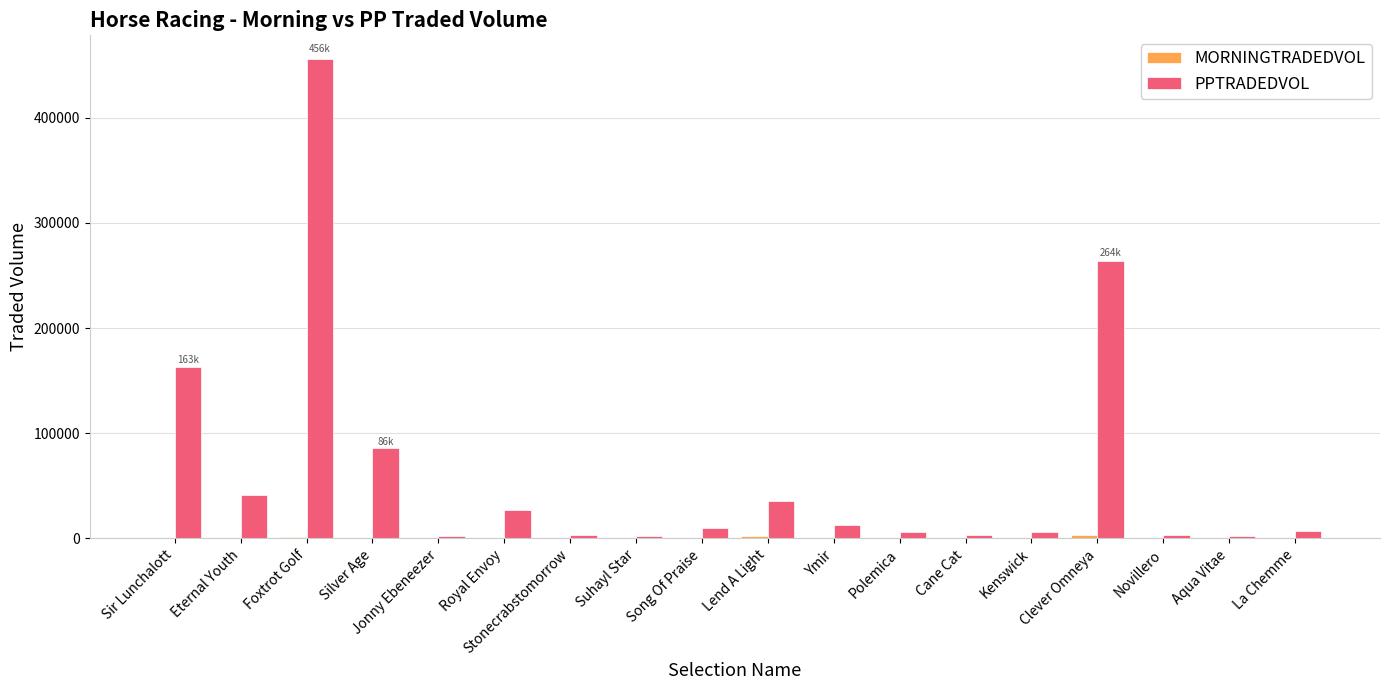

At which category is the sum across all series the highest?

Foxtrot Golf